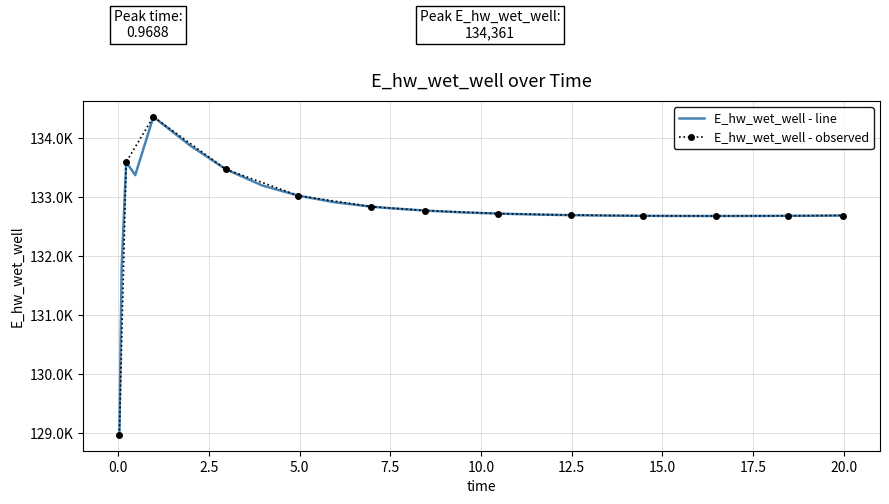

Between 6.96875 and 18.46875, which is larger?

6.96875